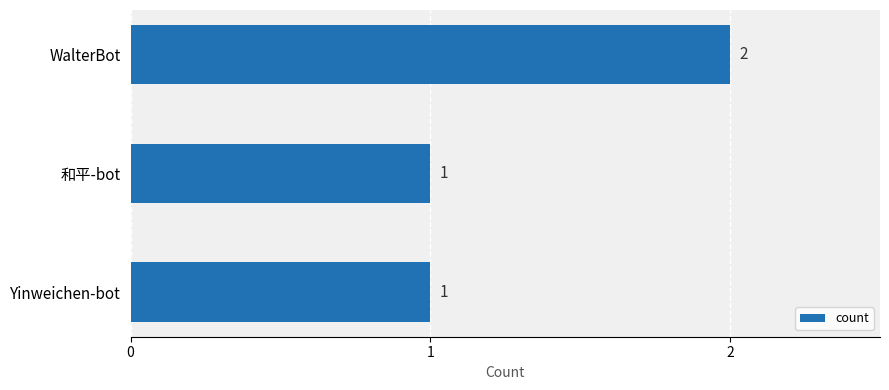

Is it true that the value at 和平-bot is 0?

False